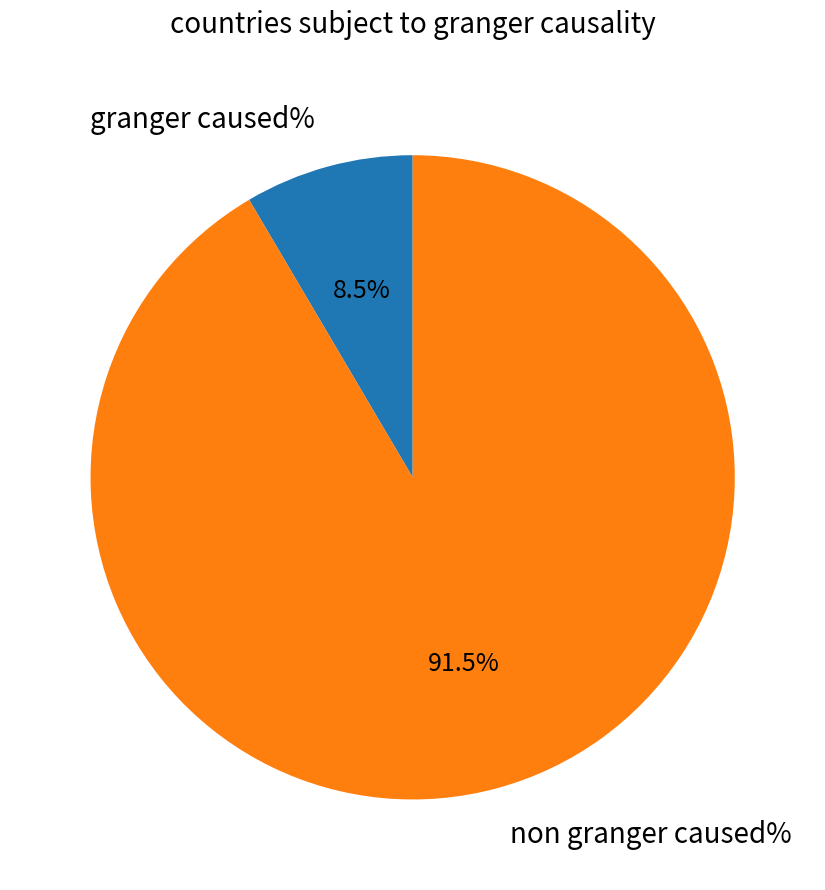

What percentage do non granger caused% and granger caused% together represent?

100.0%